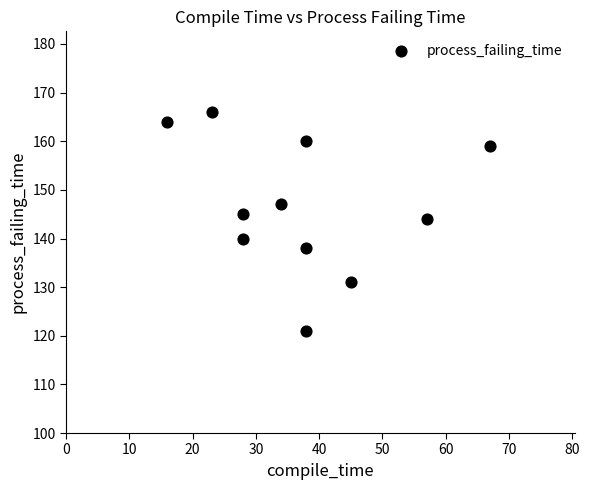

What is the average Y value?

147